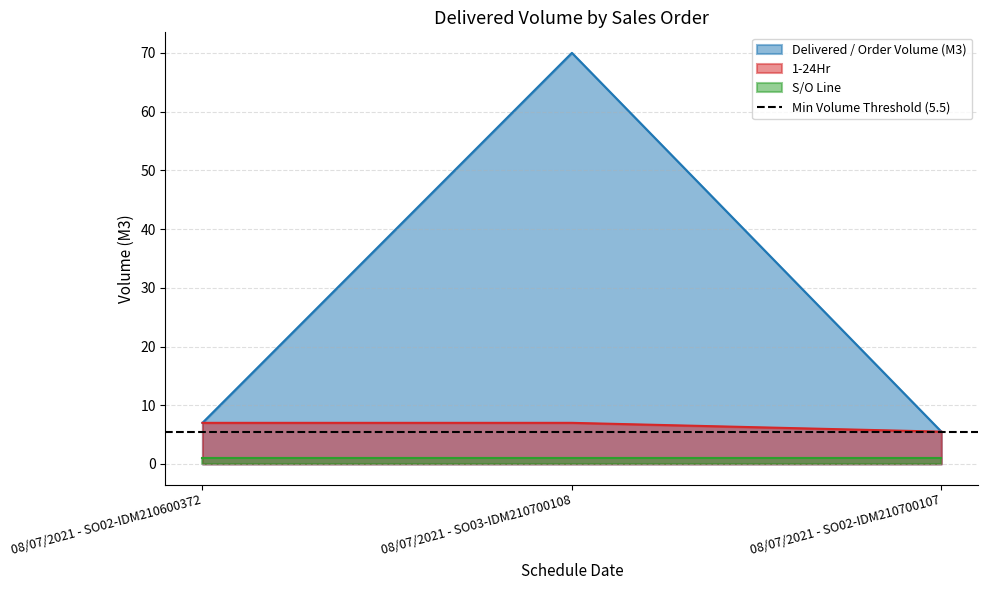

How many categories are shown in the chart?

3